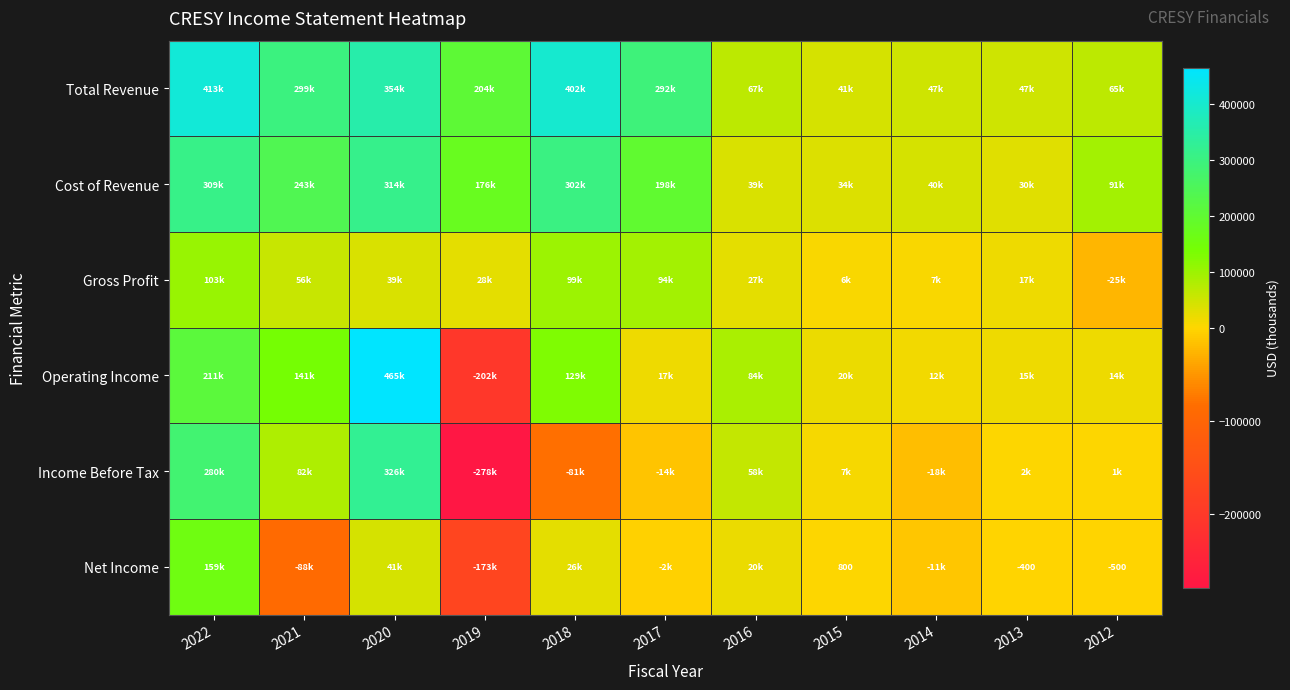

What is the sum of all Gross Profit values?

455200